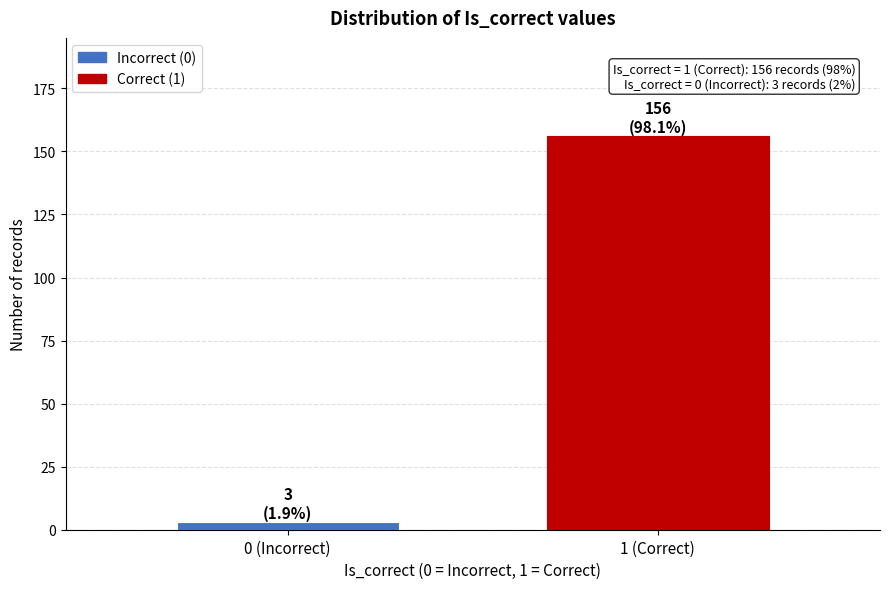

Reading right to left, list all the values displayed in this chart.

1 (Correct)=156	0 (Incorrect)=3